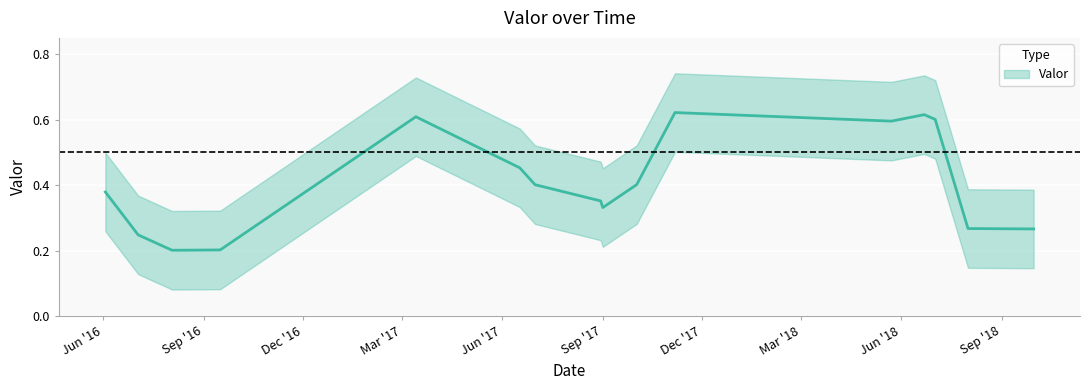

Count the values in the range 0 to 1.

16